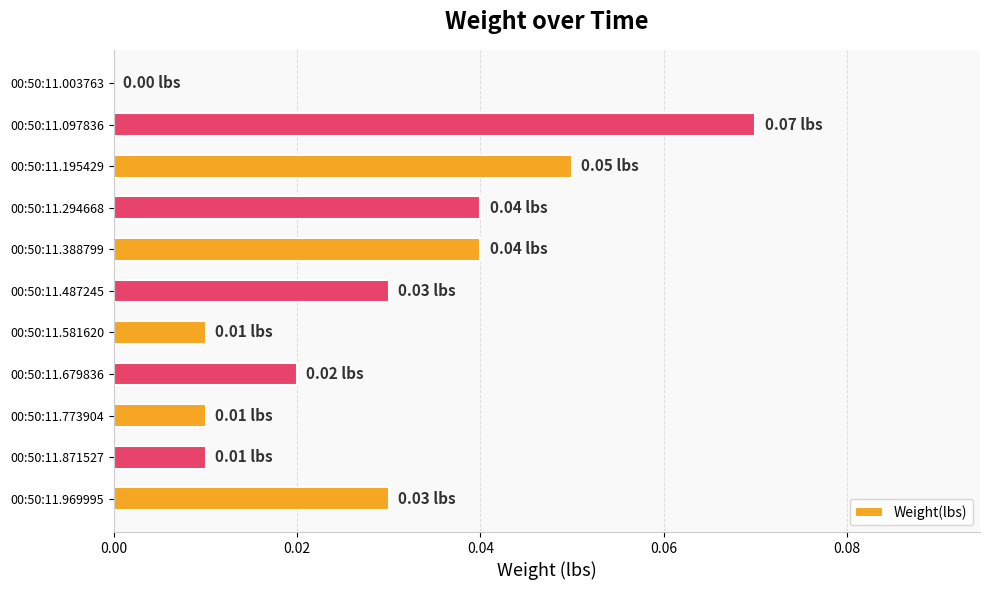

Are the bars horizontal?

Yes